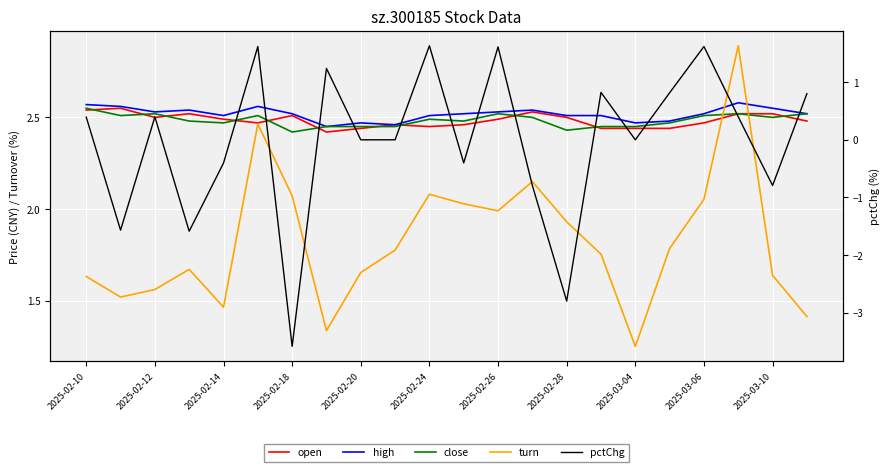

How many lines are shown in the chart?

5